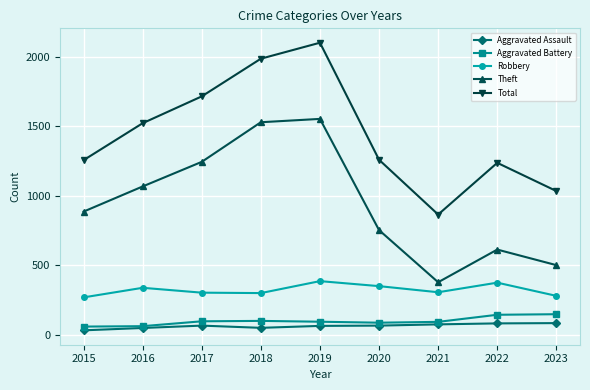

True or false: Robbery and Aggravated Assault cross at least once.

False